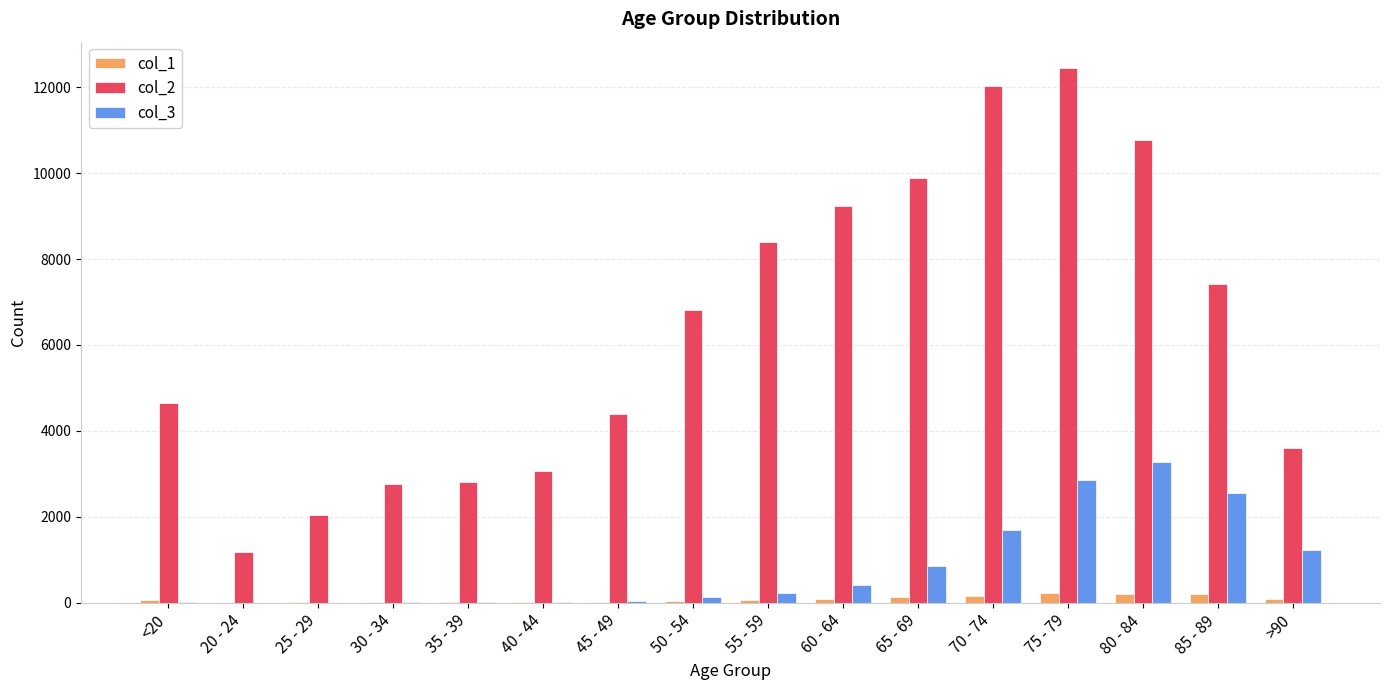

How many data points does each series have?

16